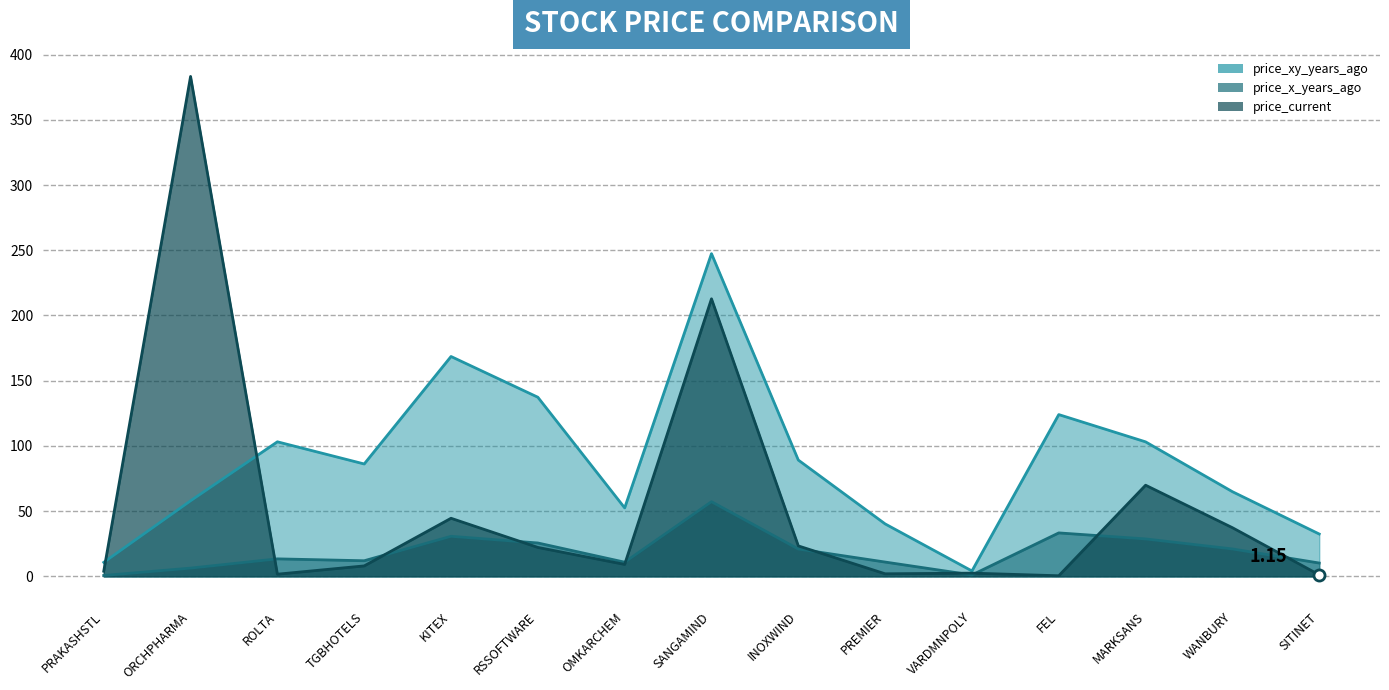

How many values in the price_x_years_ago series are below 13?

7